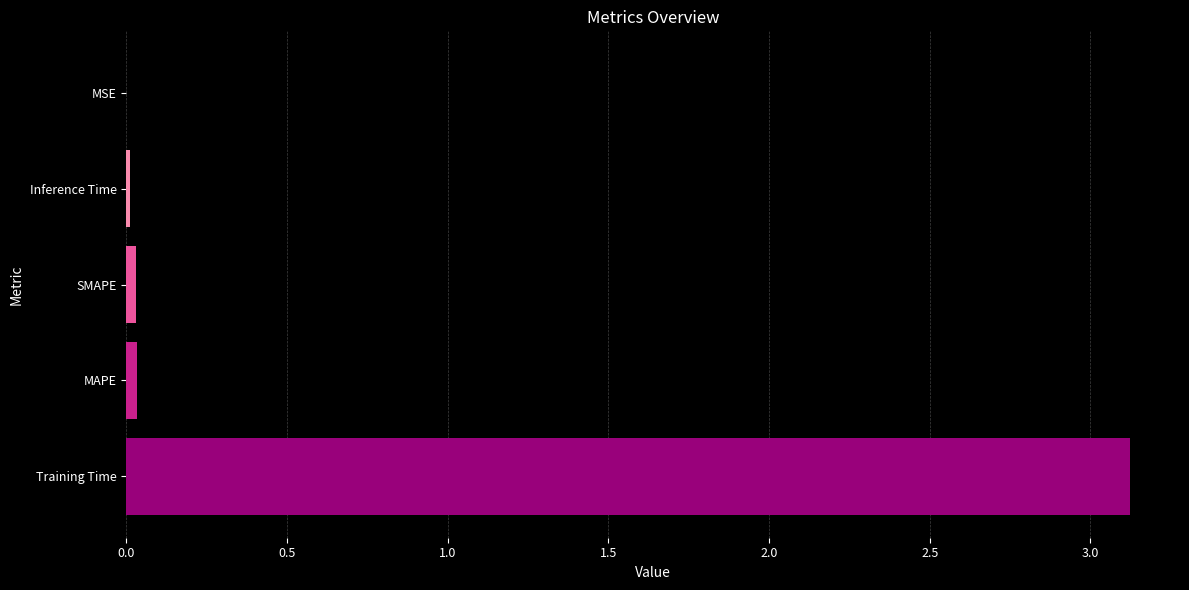

What is the sum of all values?

3.2